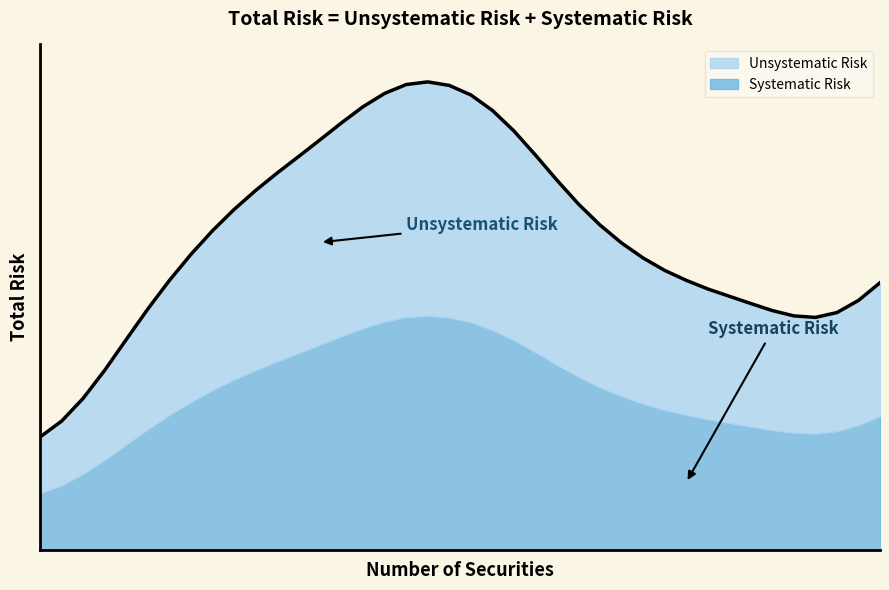

Rank the categories by value from highest to lowest.

18, 17, 19, 16, 20, 15, 21, 14, 22, 13, 23, 12, 11, 24, 10, 25, 9, 26, 8, 27, 7, 28, 29, 30, 6, 39, 31, 32, 38, 33, 5, 34, 37, 35, 36, 4, 3, 2, 1, 0